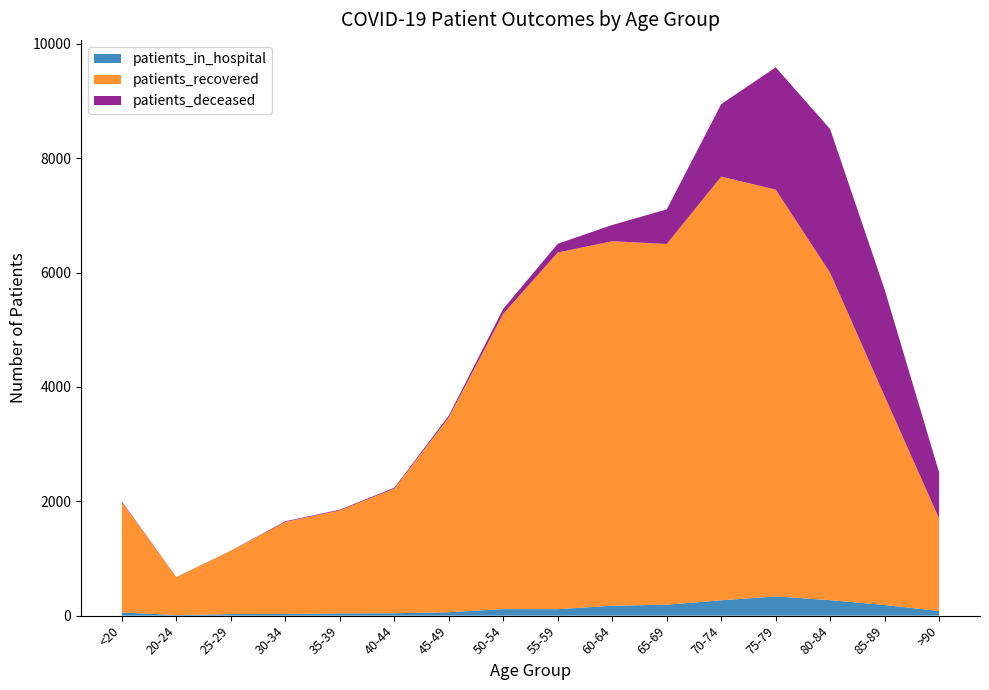

Reading right to left, extract all data points from this chart.

patients_recovered: 1618	3651	5723	7115	7409	6307	6375	6237	5165	3409	2179	1803	1610	1108	661	1931
patients_deceased: 805	1866	2514	2138	1268	605	284	153	86	30	16	11	12	2	3	11
patients_in_hospital: 80	186	271	336	268	192	173	113	114	60	42	39	29	27	10	56